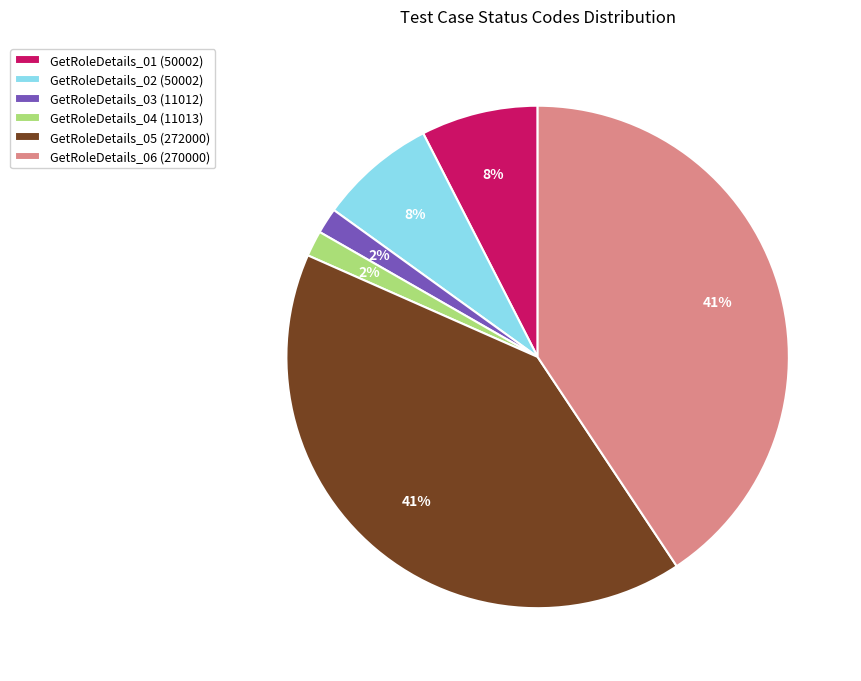

Between GetRoleDetails_02 and GetRoleDetails_03, which is larger?

GetRoleDetails_02